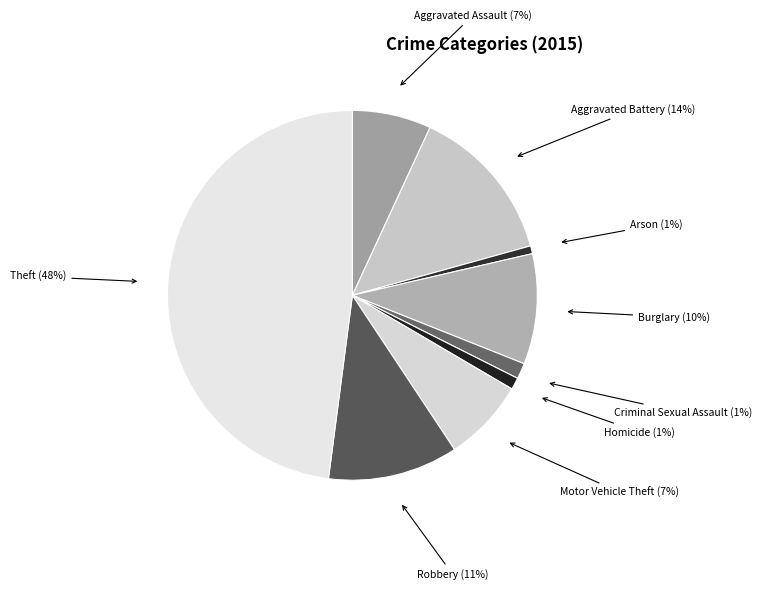

Which has a higher value, Robbery or Motor Vehicle Theft?

Robbery